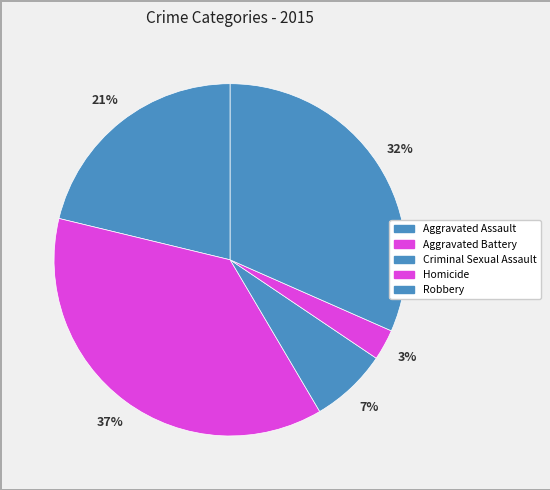

What is the ratio of the value at Aggravated Assault to the value at Aggravated Battery?

0.6